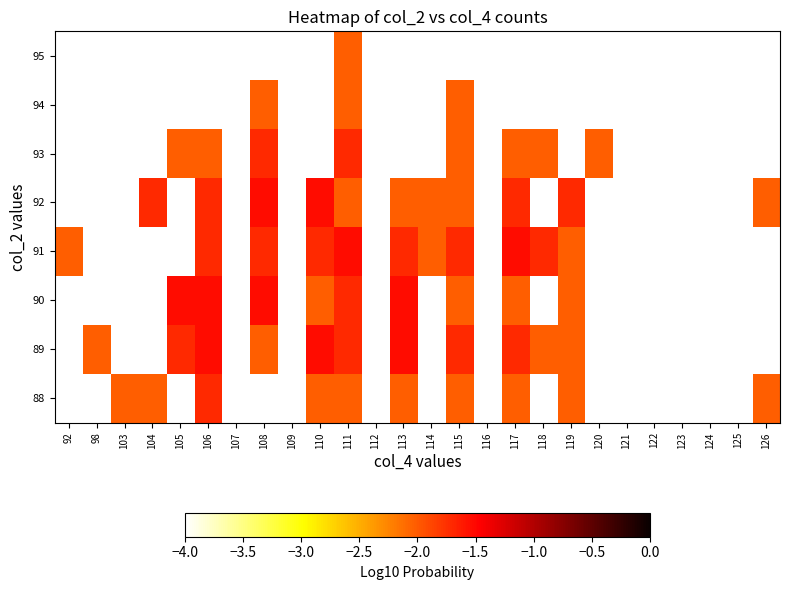

Which category has the highest value across all series?

106